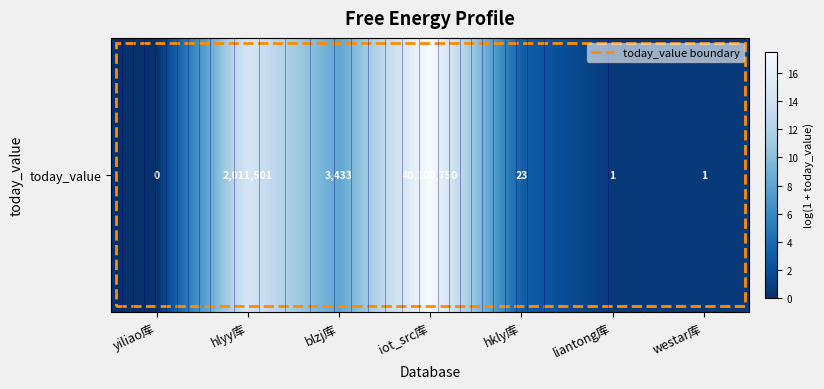

What is the difference between the maximum and minimum values?

17.5